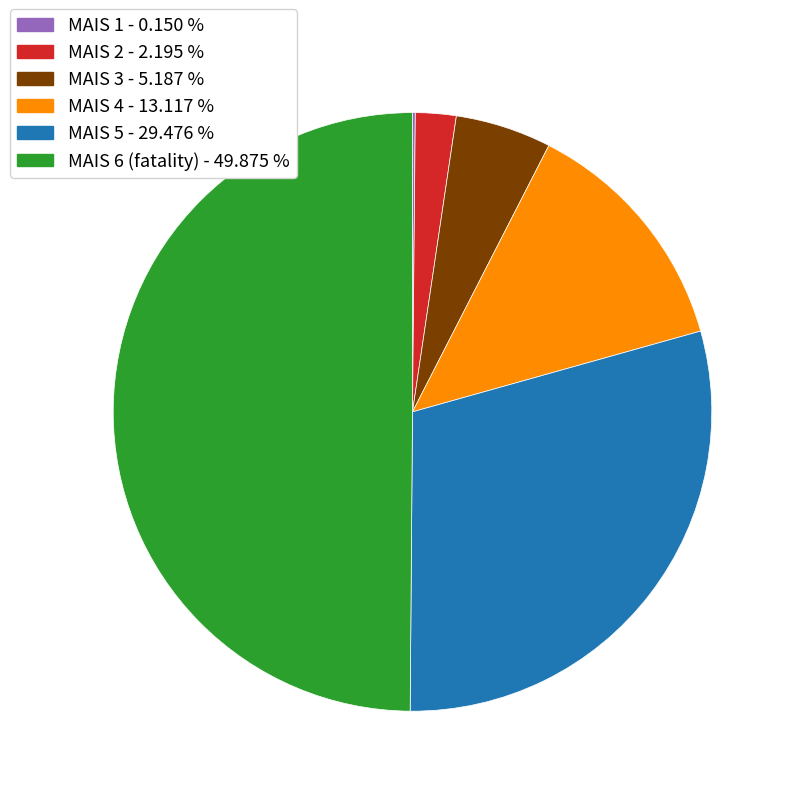

What is the largest slice in the pie chart?

MAIS 6 (fatality)